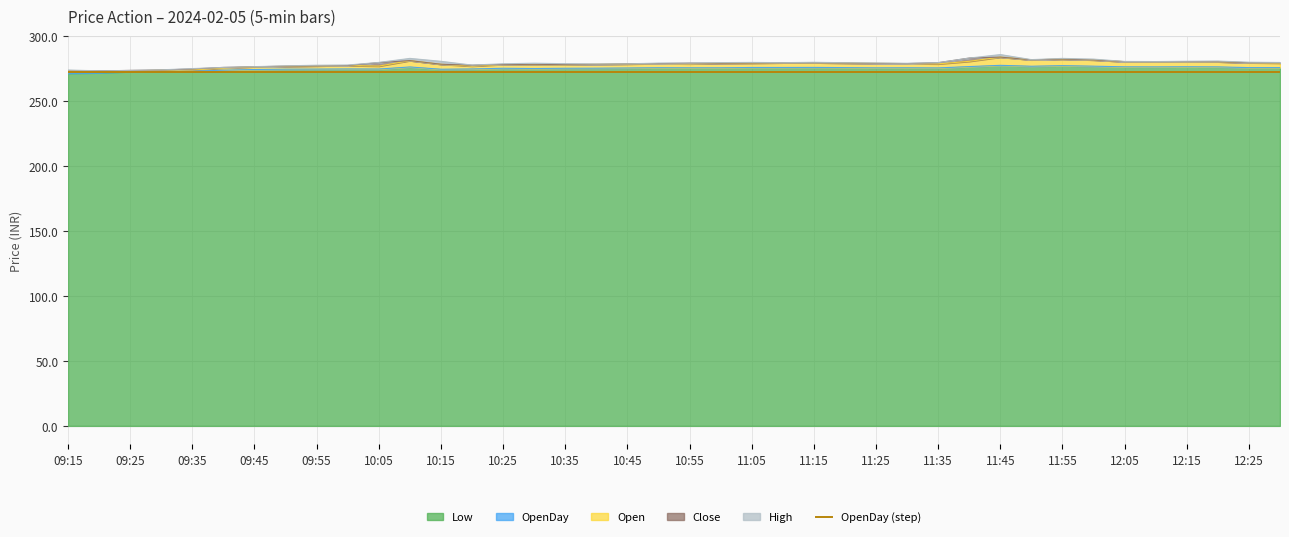

What is the minimum value shown in the chart?

271.7